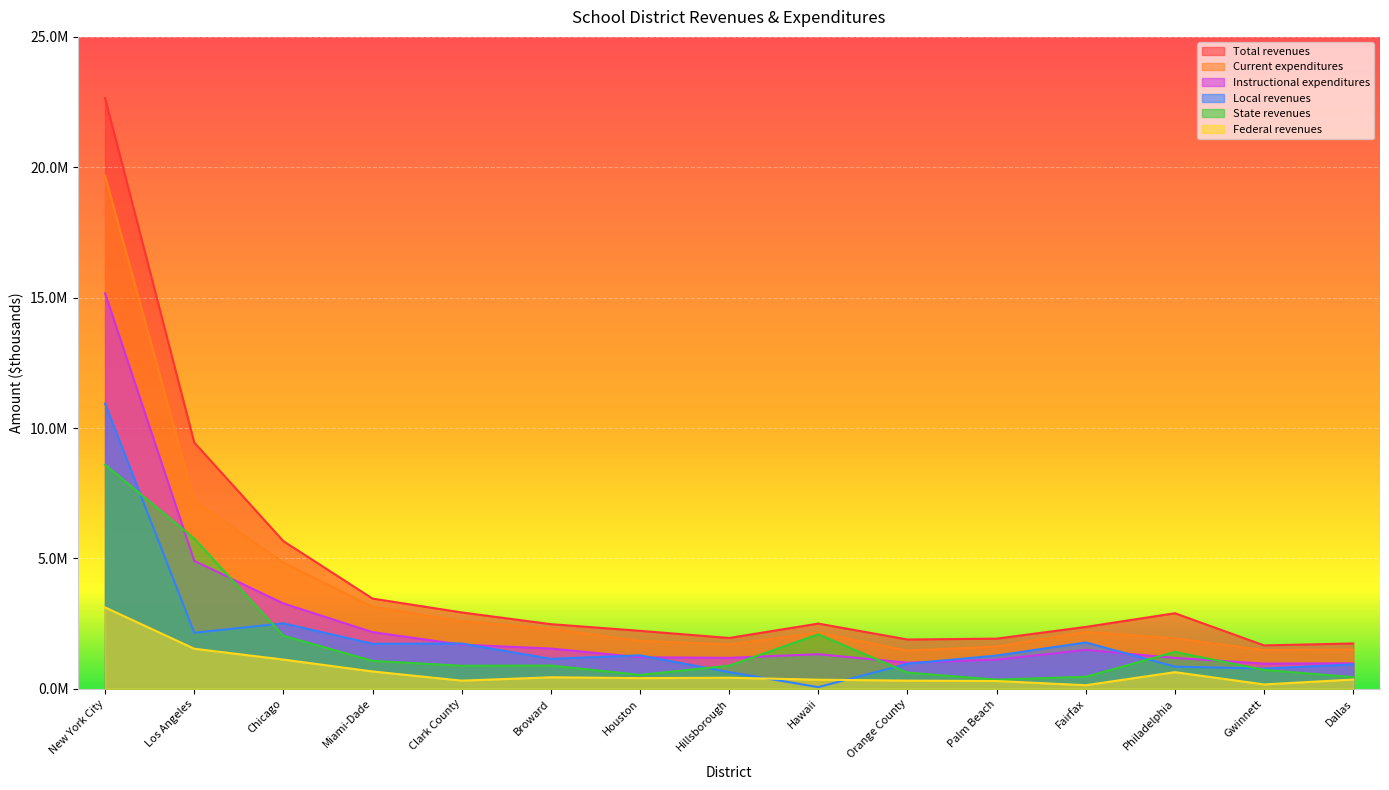

What is the label of the 12th point from the left?

Fairfax